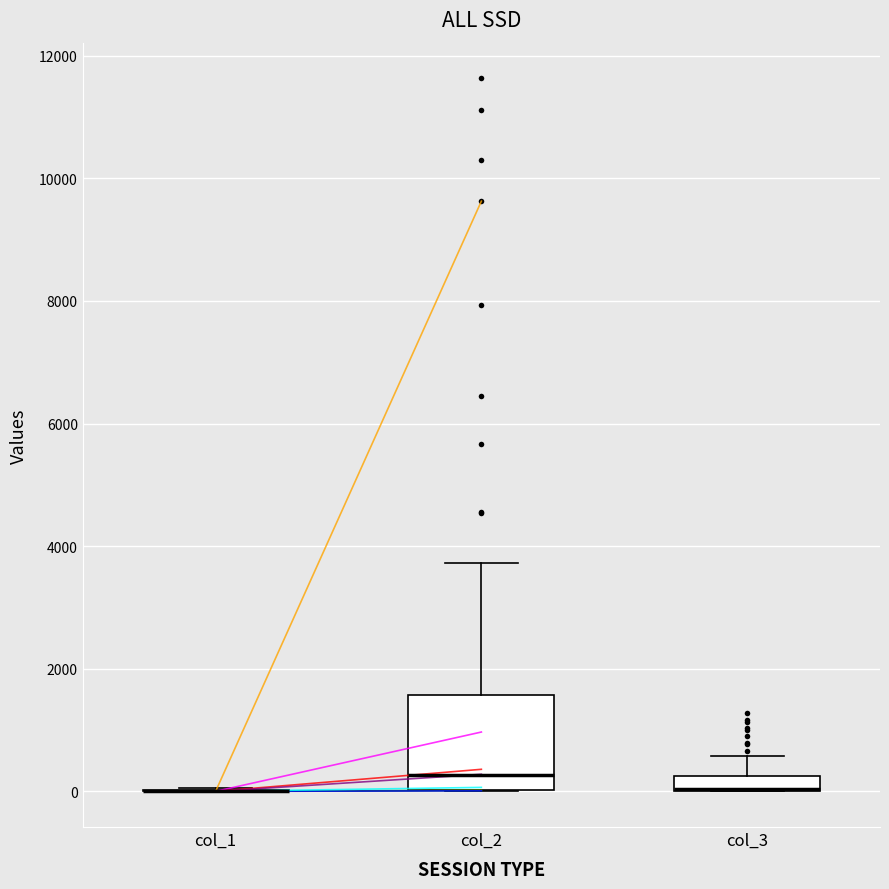

Which box is the tallest, from its lower edge to its upper edge?

col_2